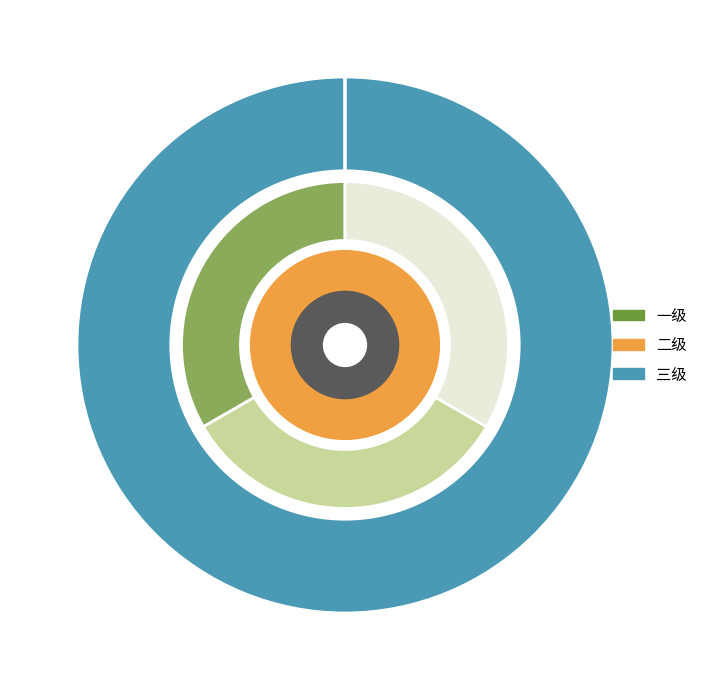

How many slices are in this pie chart?

3